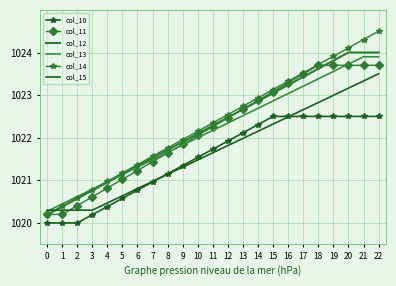

What is the spread (max minus min) of values at 13?

0.8